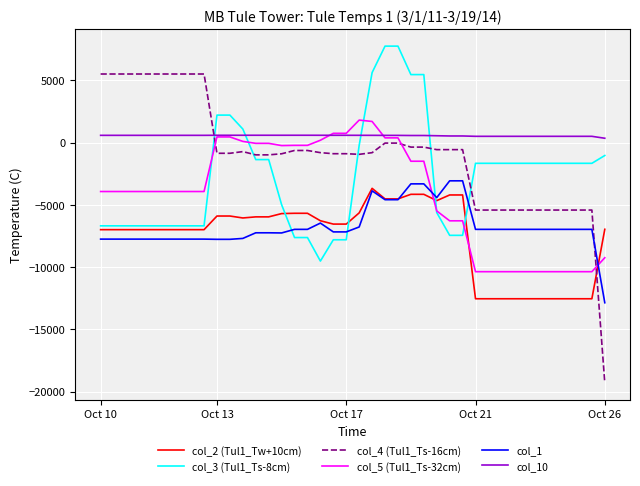

What is the greatest value displayed?

7751